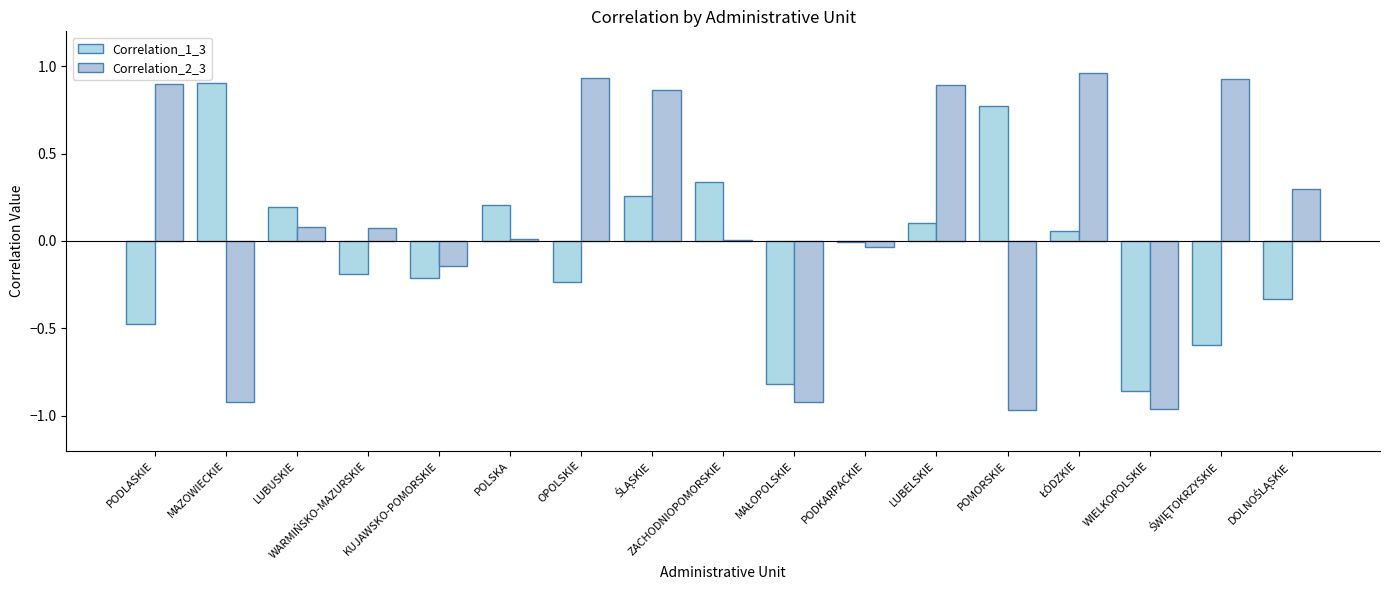

Rank the series at PODLASKIE from highest to lowest value.

Correlation_2_3, Correlation_1_3